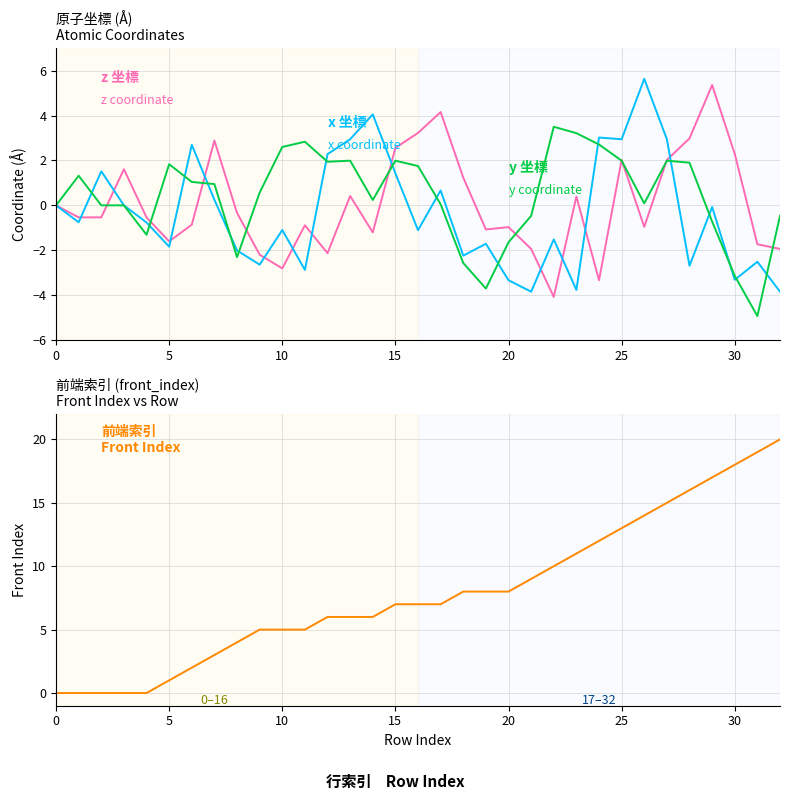

Which category has the highest value in the y series?

22